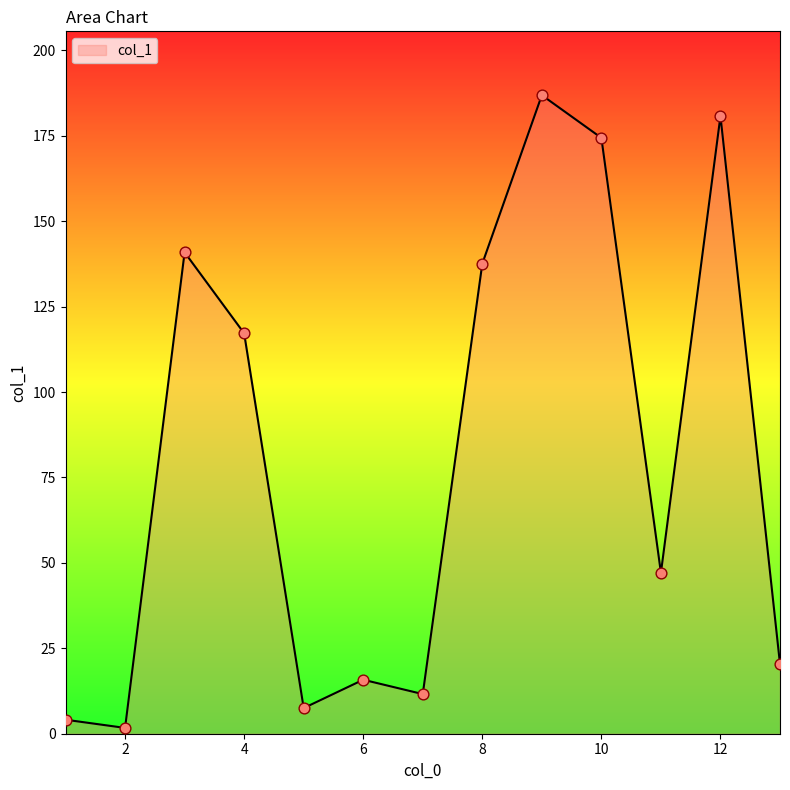

What is the difference between the maximum and minimum values?

185.2